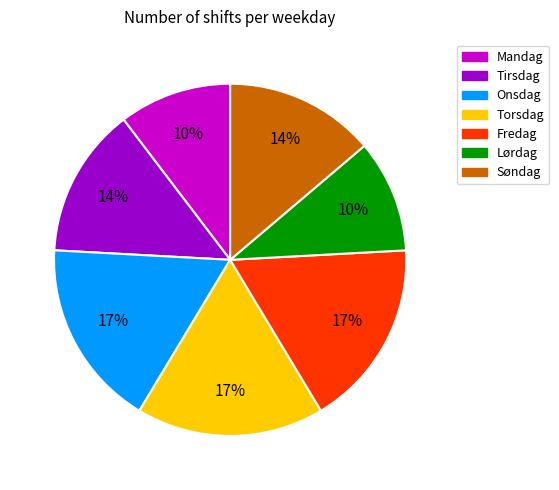

What percentage is the Søndag slice, to the nearest percent?

14%